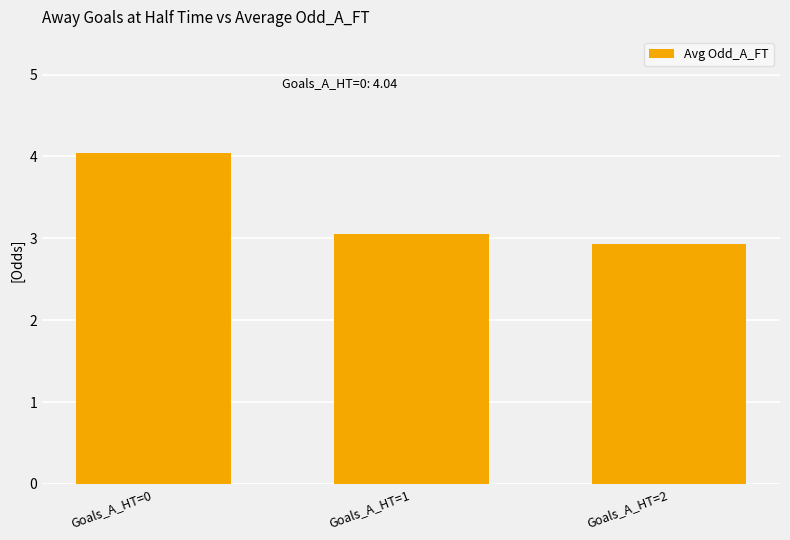

Which category has the highest value across all series?

Goals_A_HT=0